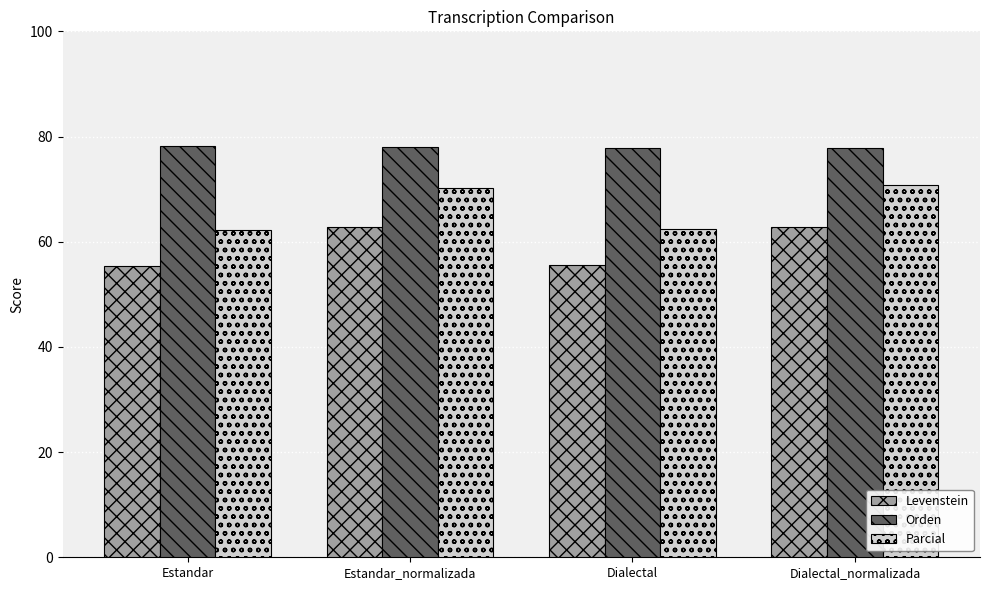

Are the bars grouped side by side (vs. stacked)?

Yes